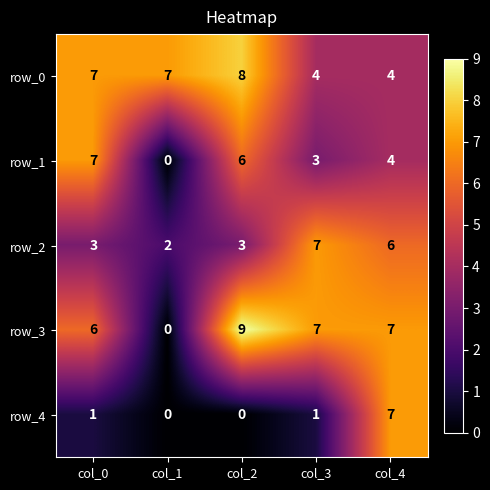

How many categories are shown in the chart?

5